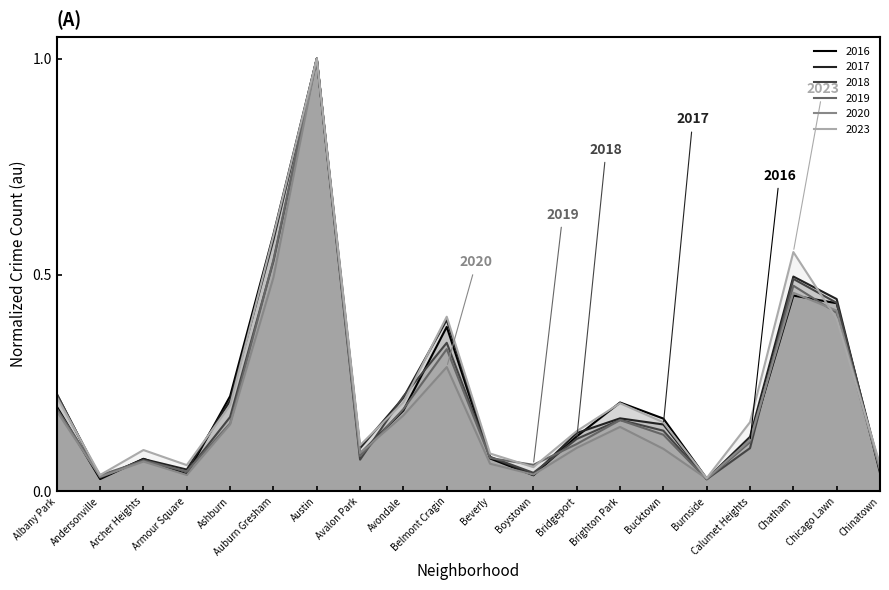

What position from the right is Belmont Cragin?

11